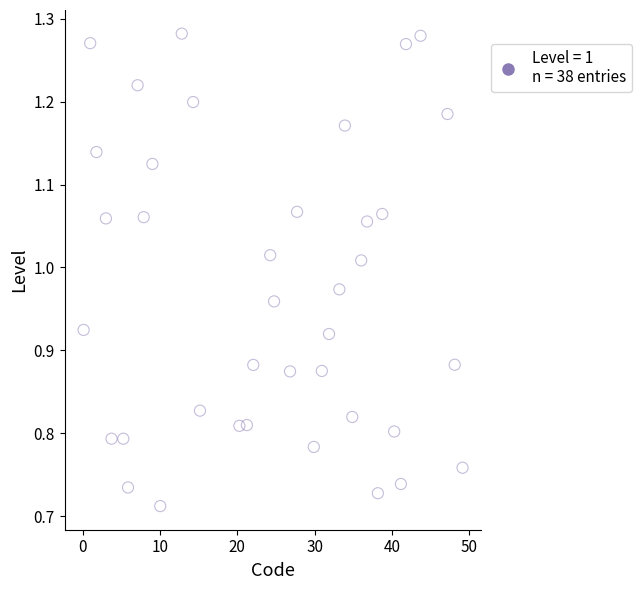

What is the range of X values (max minus min)?

49.0